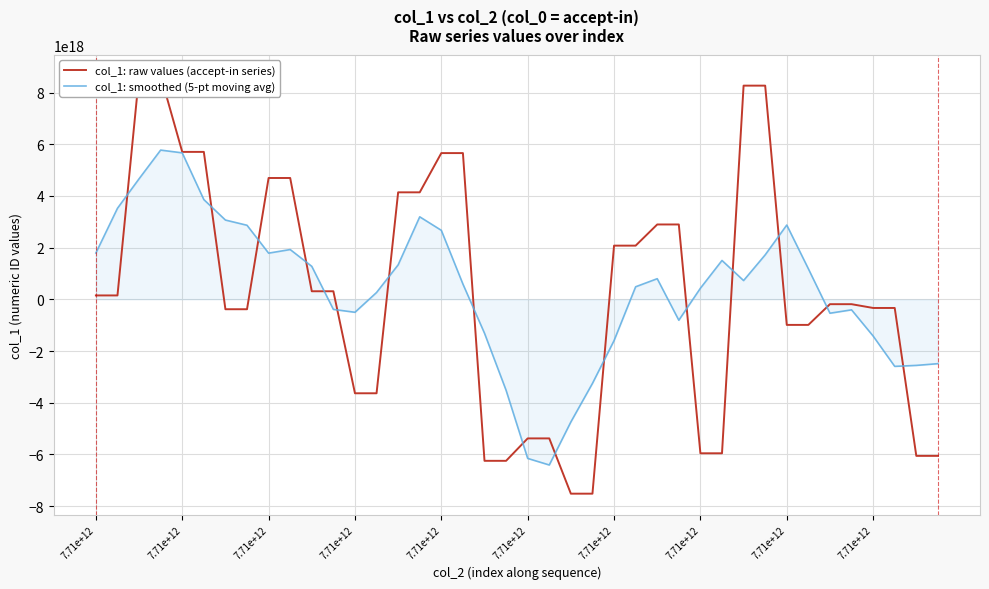

True or false: col_1: smoothed (5-pt moving avg) and col_1: raw values (accept-in series) intersect in this chart.

True